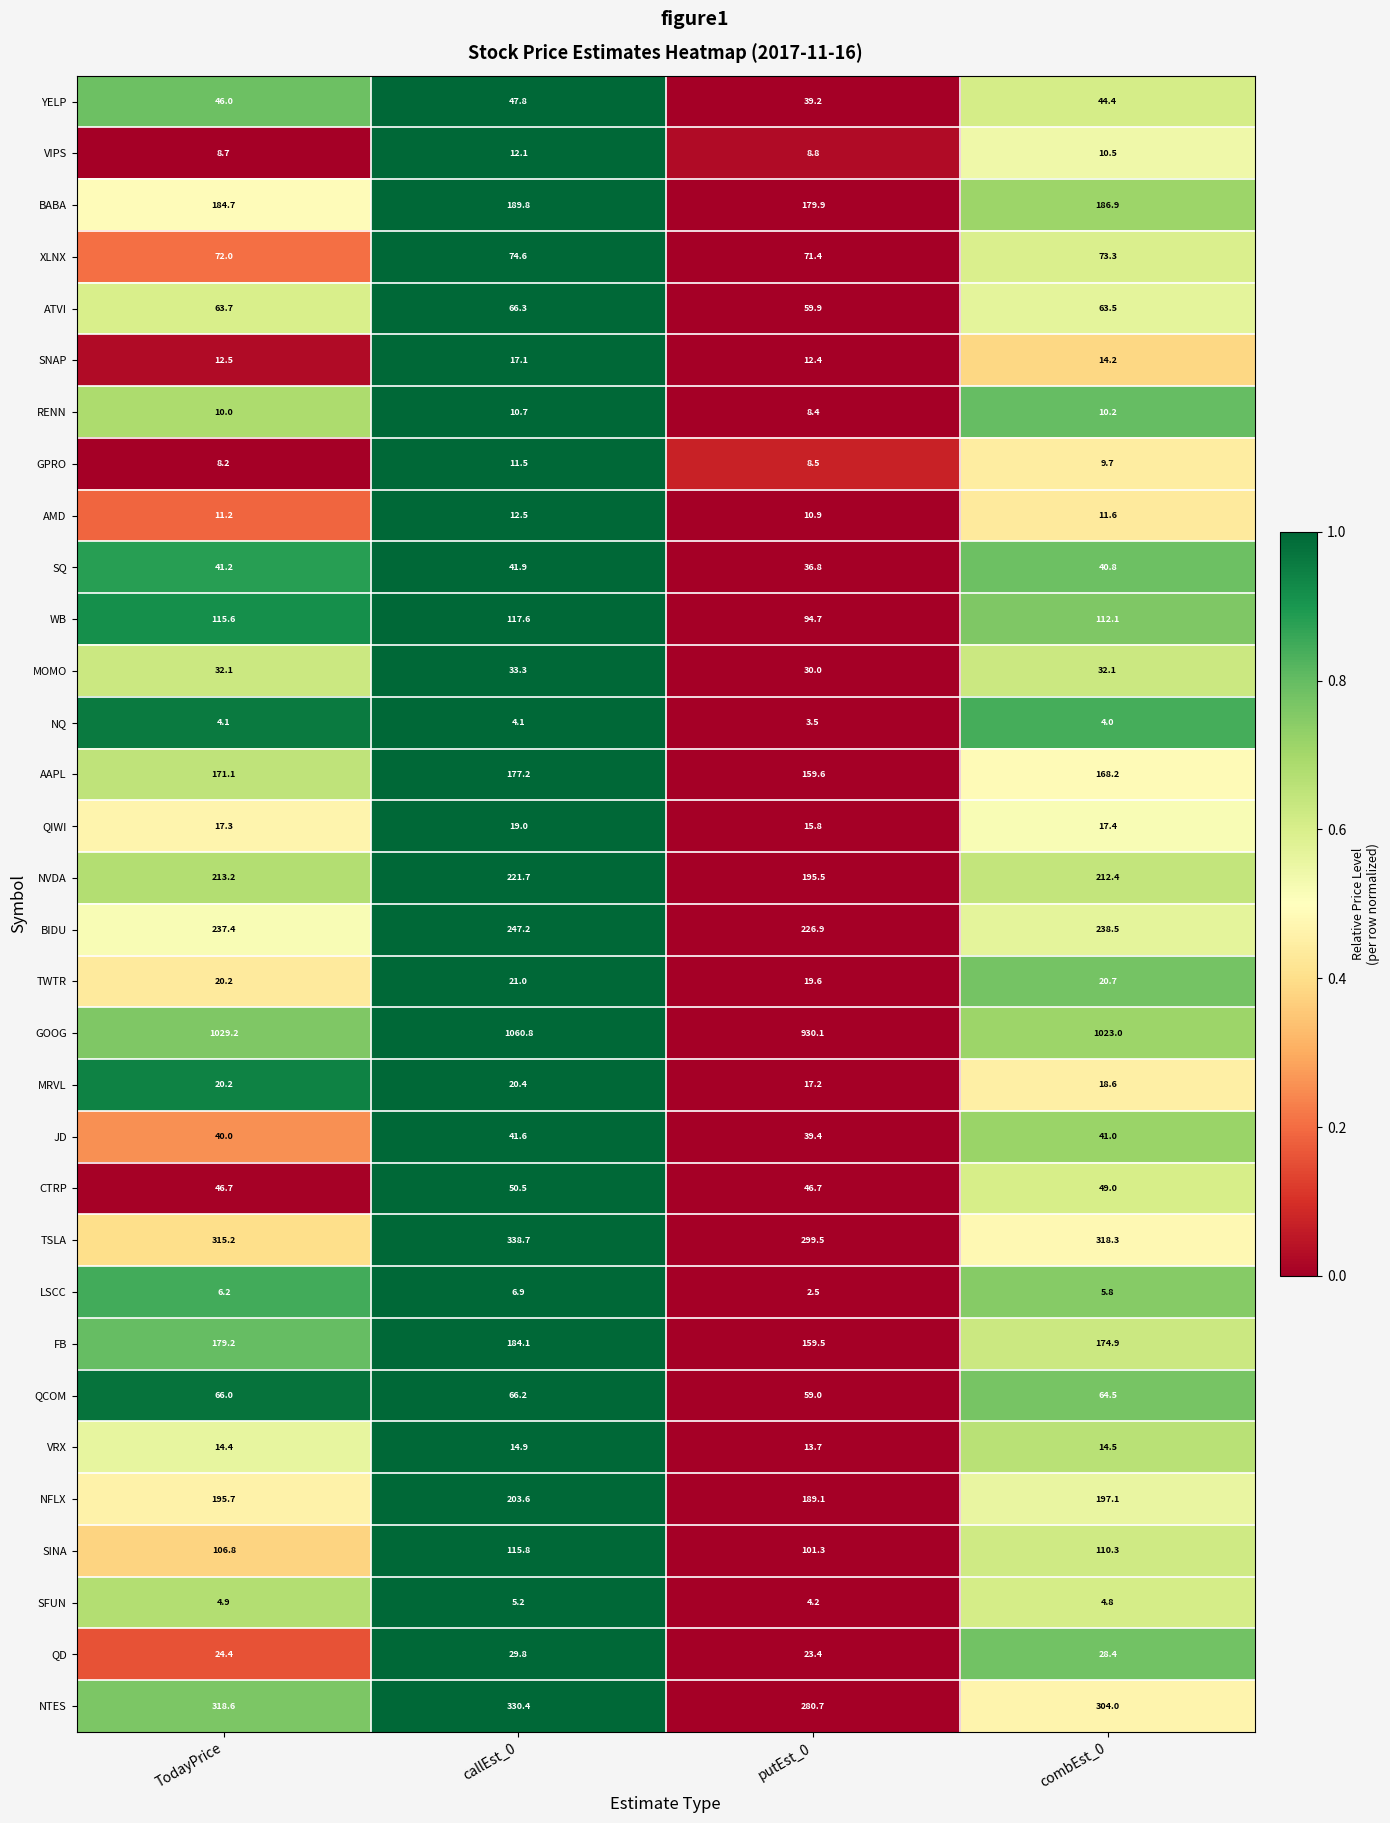

Which category has the lowest value across all series?

putEst_0